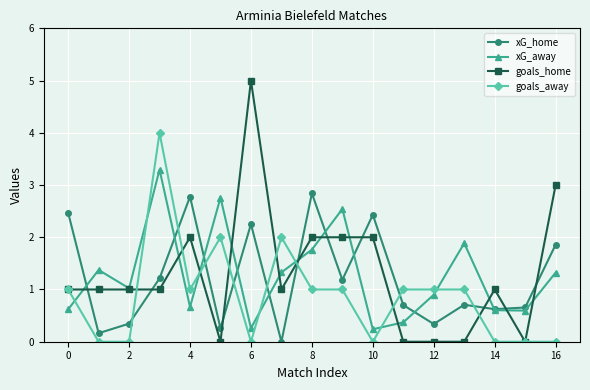

What is the value of the xG_home point at the 2nd from the left?

0.2